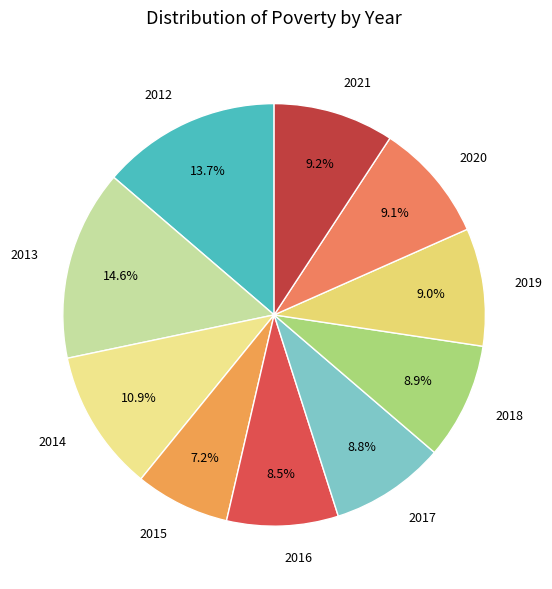

The 2019 slice represents 9% of the pie. True or false?

True